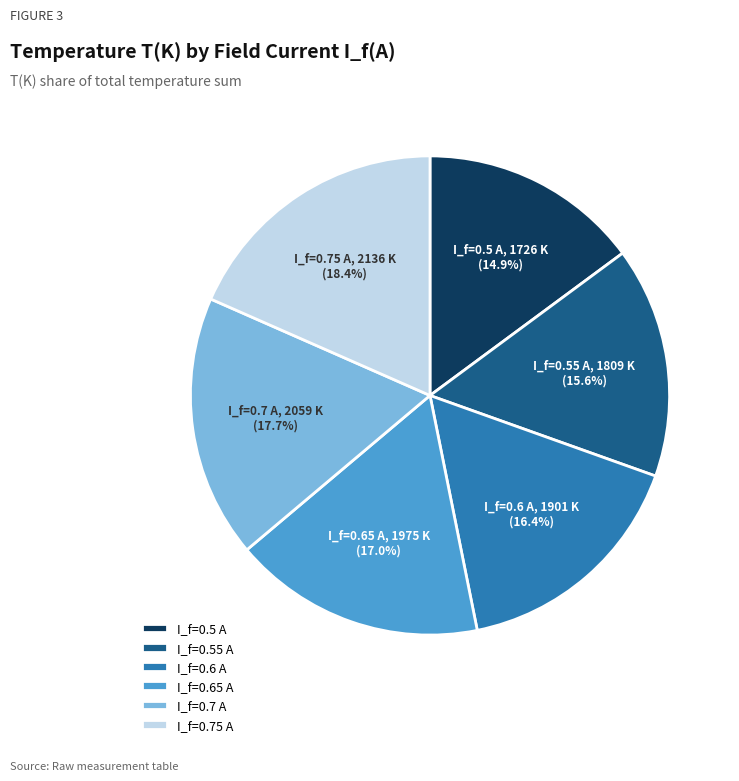

Combined, do I_f=0.5 A and I_f=0.55 A account for over 50%?

No